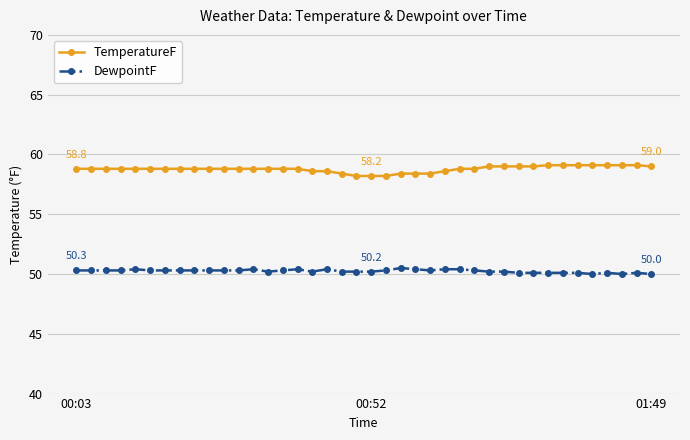

List the series in order of their peak value, lowest first.

DewpointF, TemperatureF